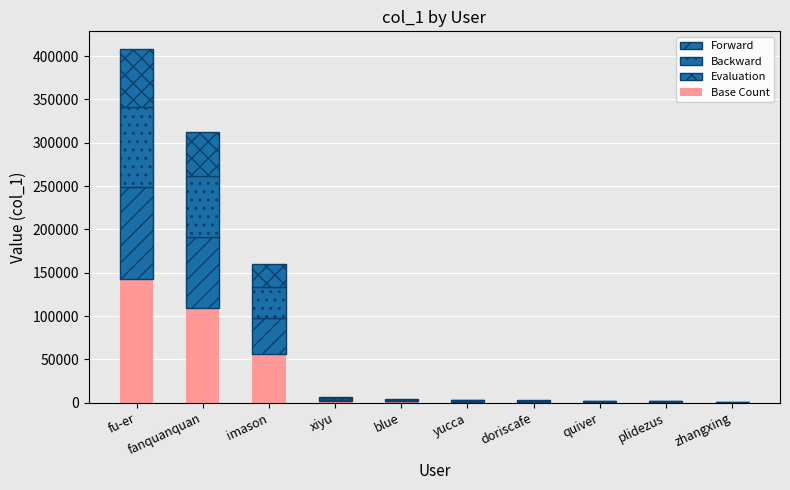

How many data points in Base Count are above 1470?

5